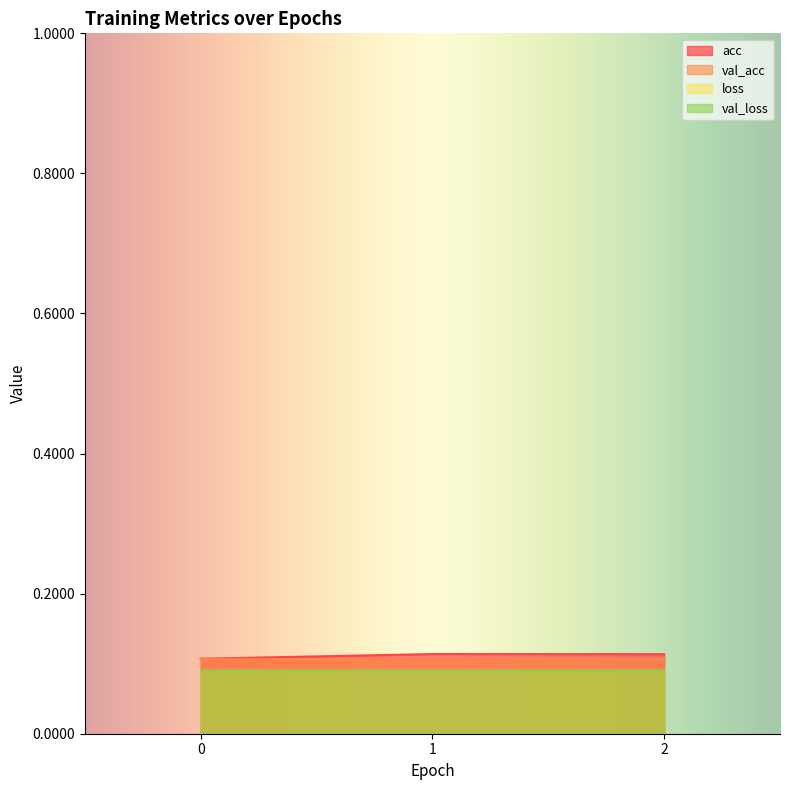

Count the number of categories in the chart.

3